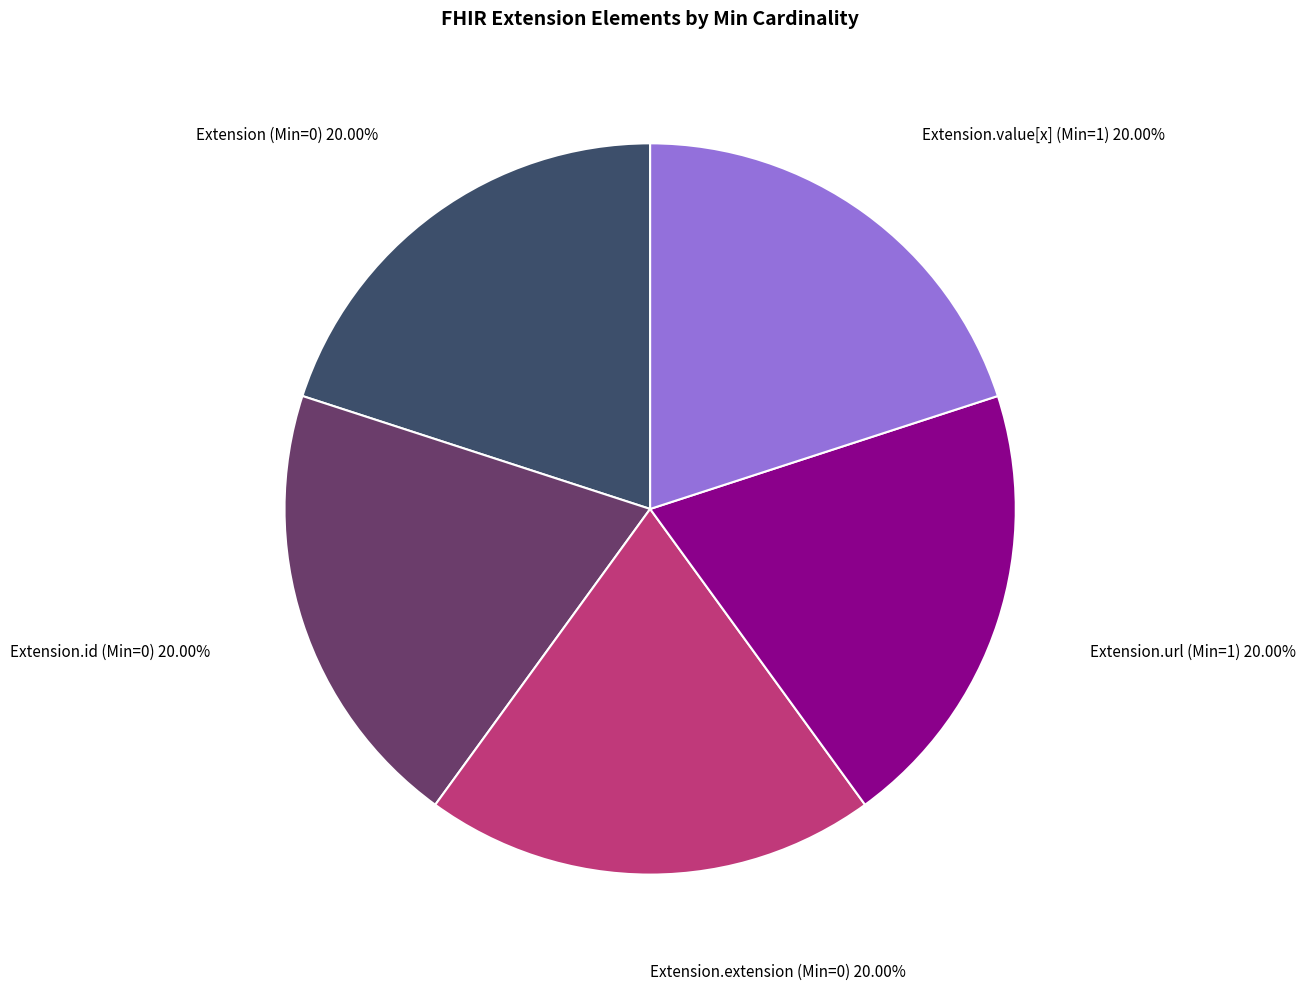

Does any single category account for the majority?

No